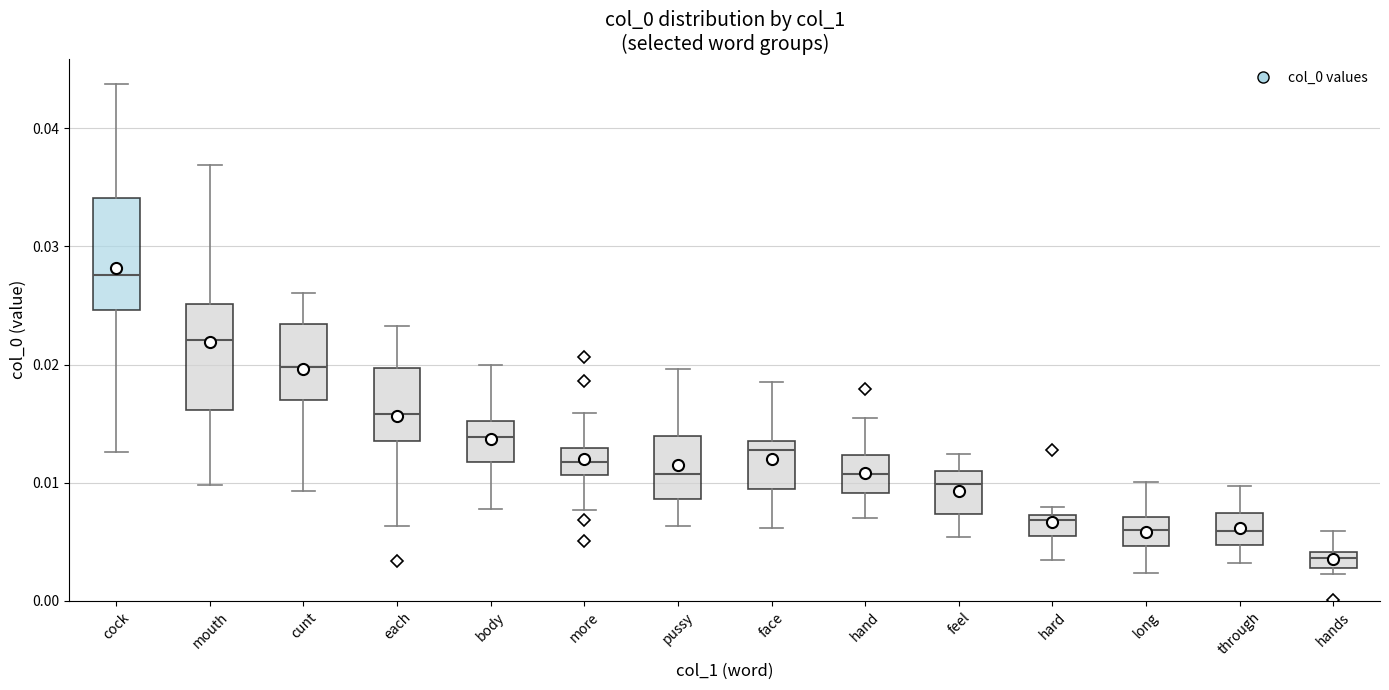

Where does the upper whisker of the box for long end on the y-axis? The values are not printed on the chart, so give them approximately, as read against the axis.

0.010